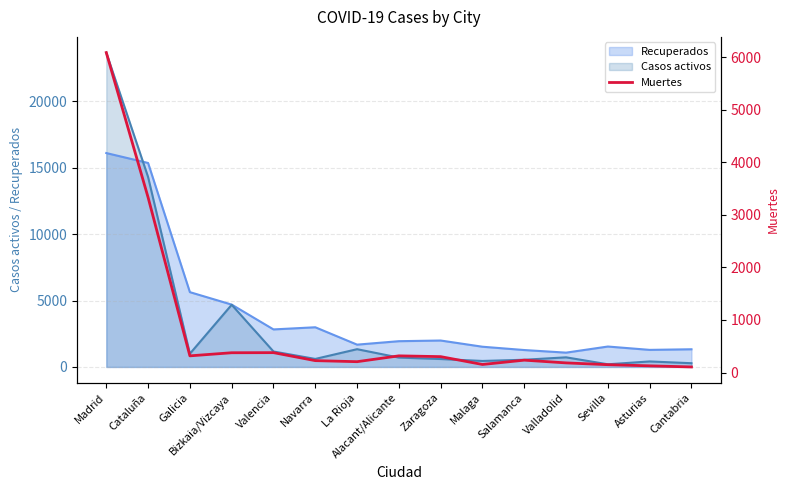

What is the maximum value for Recuperados?

16102